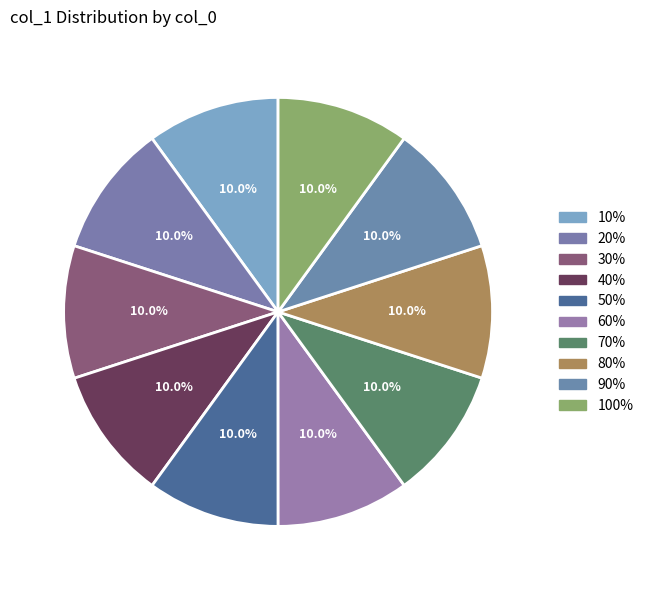

How many slices are in this pie chart?

10